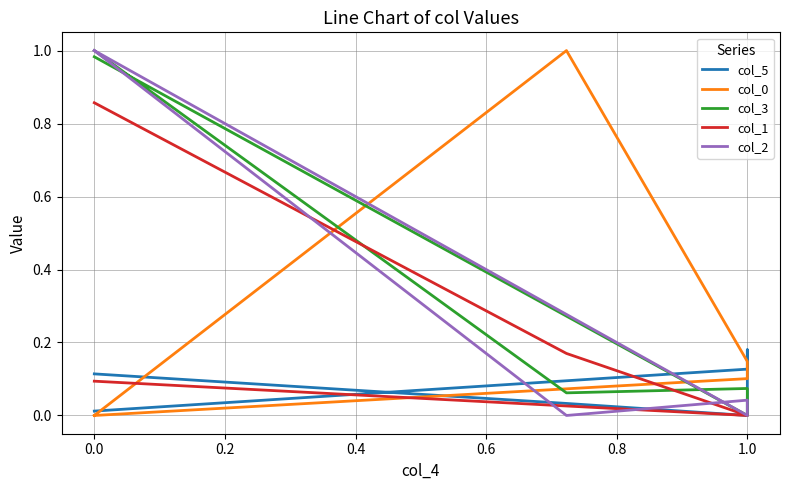

List the series in order of their peak value, lowest first.

col_5, col_1, col_0, col_3, col_2